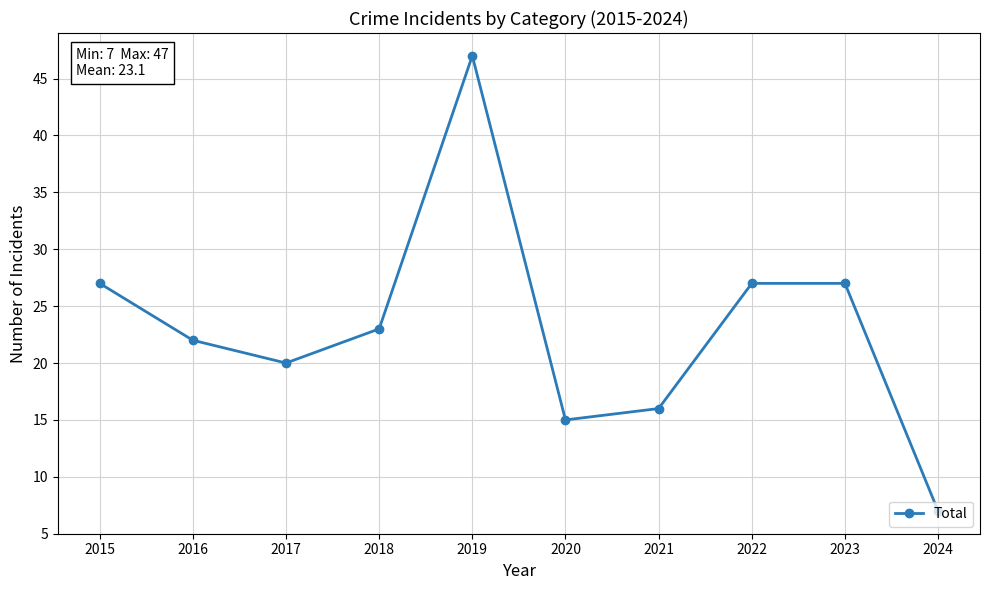

How many series are shown in this chart?

1